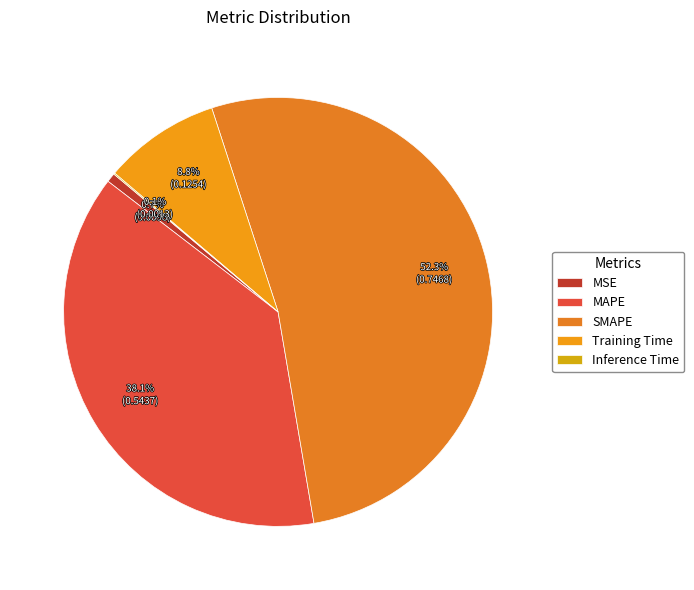

How many segments does this pie chart have?

5